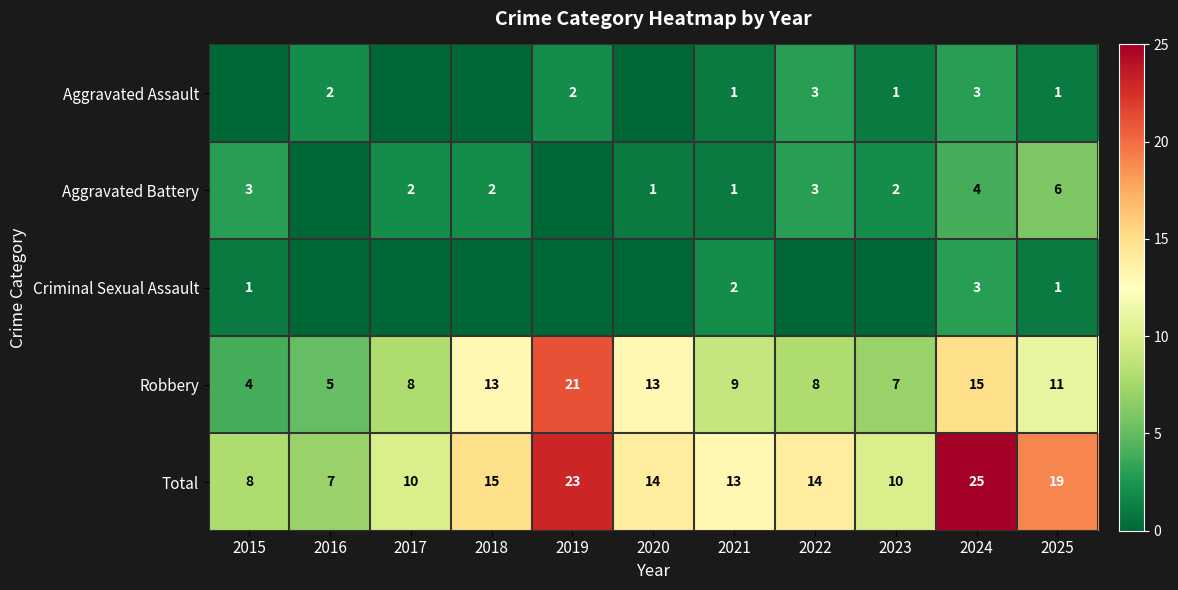

Where does the Total series first go above 14?

2018